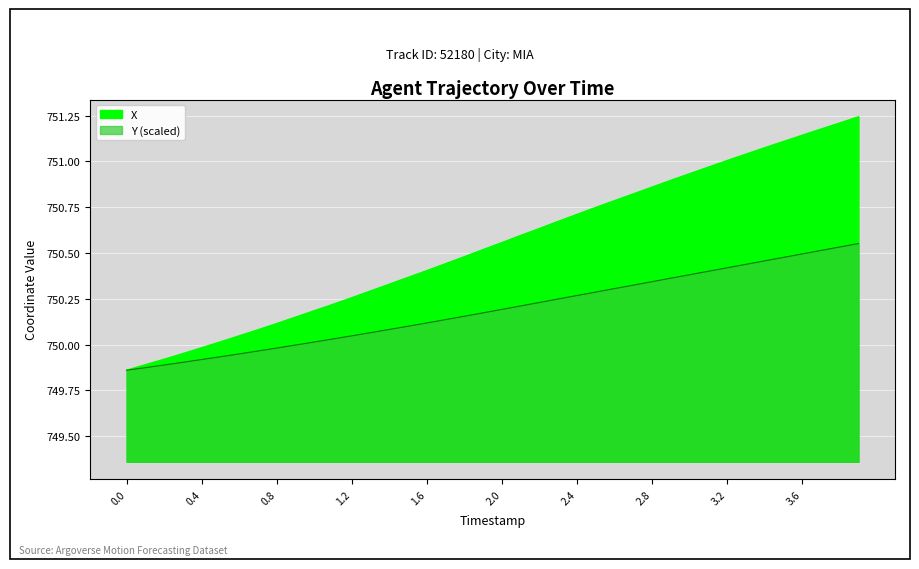

True or false: X has a value of 1093.7 at 1.2.

False